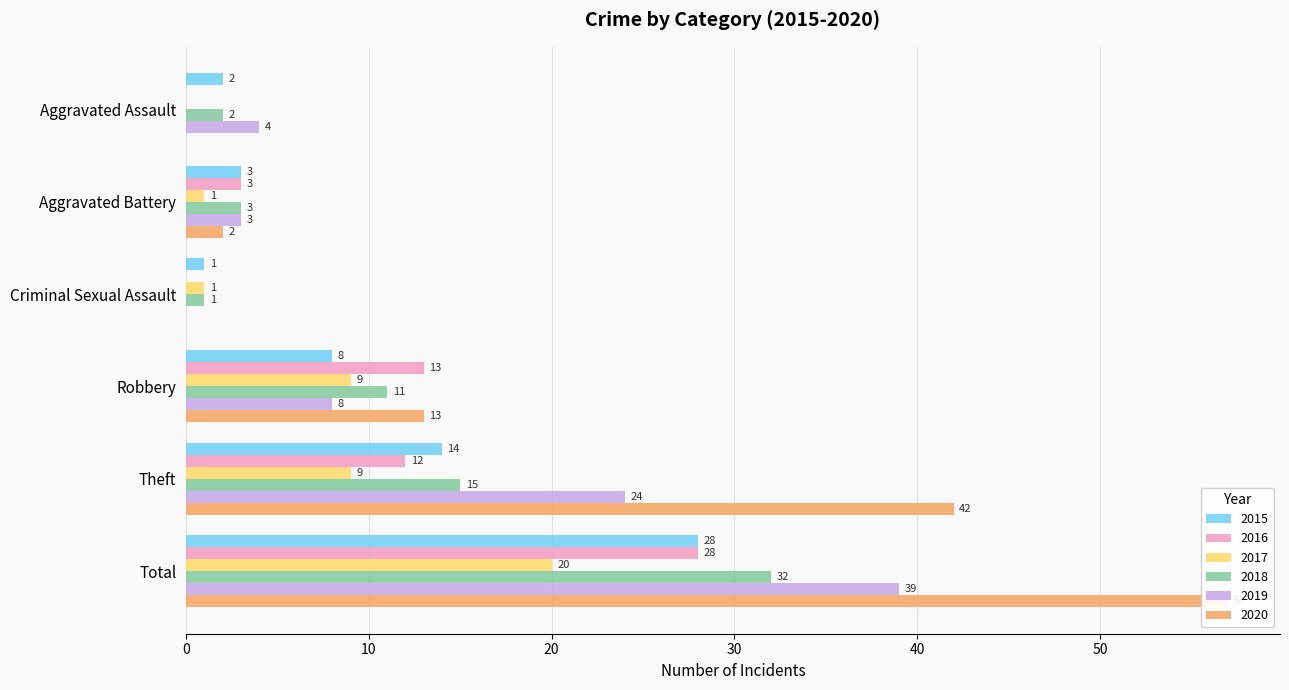

Reading right to left, transcribe all the data shown in this chart.

2015: 28	14	8	1	3	2
2016: 28	12	13	0	3	0
2017: 20	9	9	1	1	0
2018: 32	15	11	1	3	2
2019: 39	24	8	0	3	4
2020: 57	42	13	0	2	0